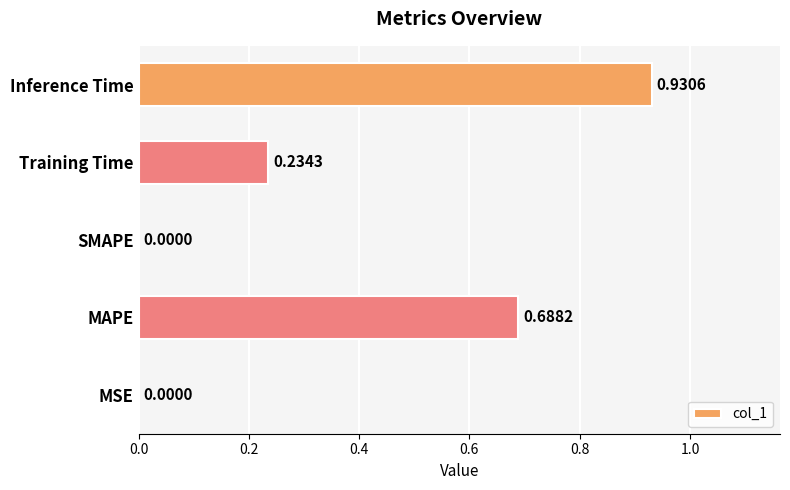

Which category has the highest value across all series?

Inference Time